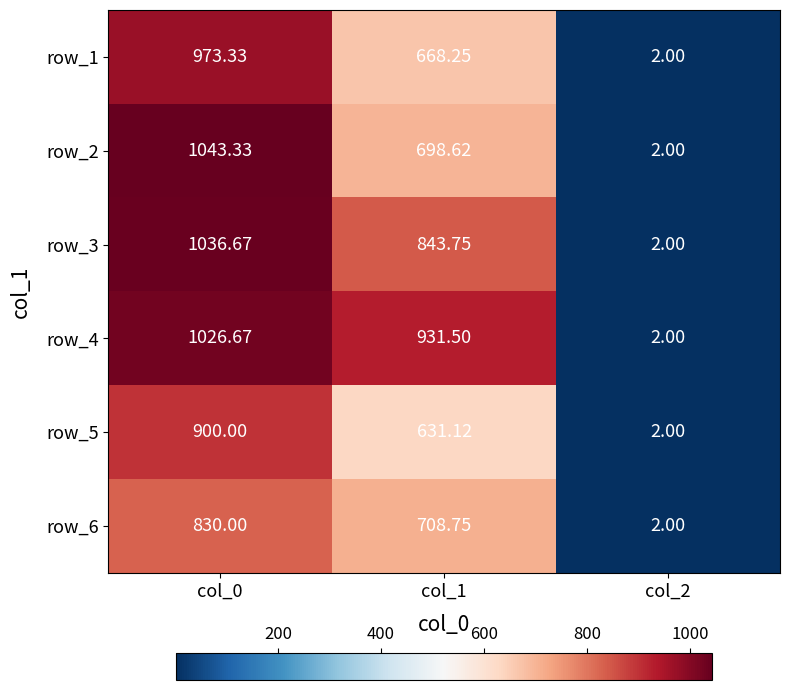

Is the value of row_5 at col_1 greater than the value of row_1 at col_2?

Yes